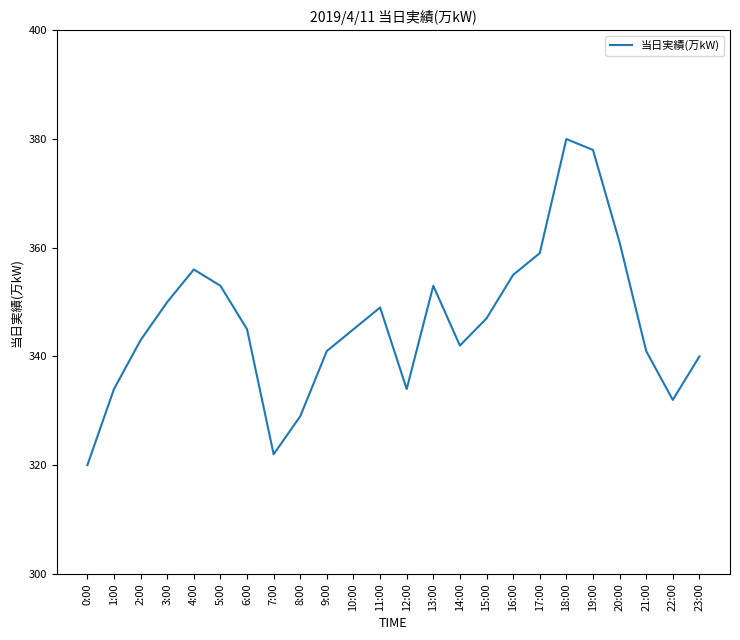

What is the change in value from 13:00 to 19:00?

+25